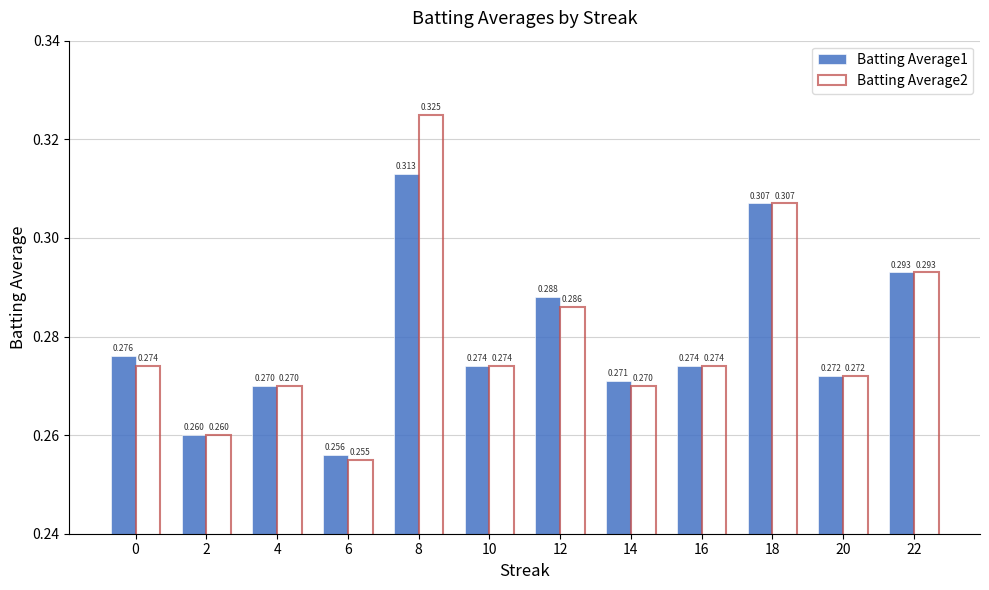

Does the chart contain any negative values?

No